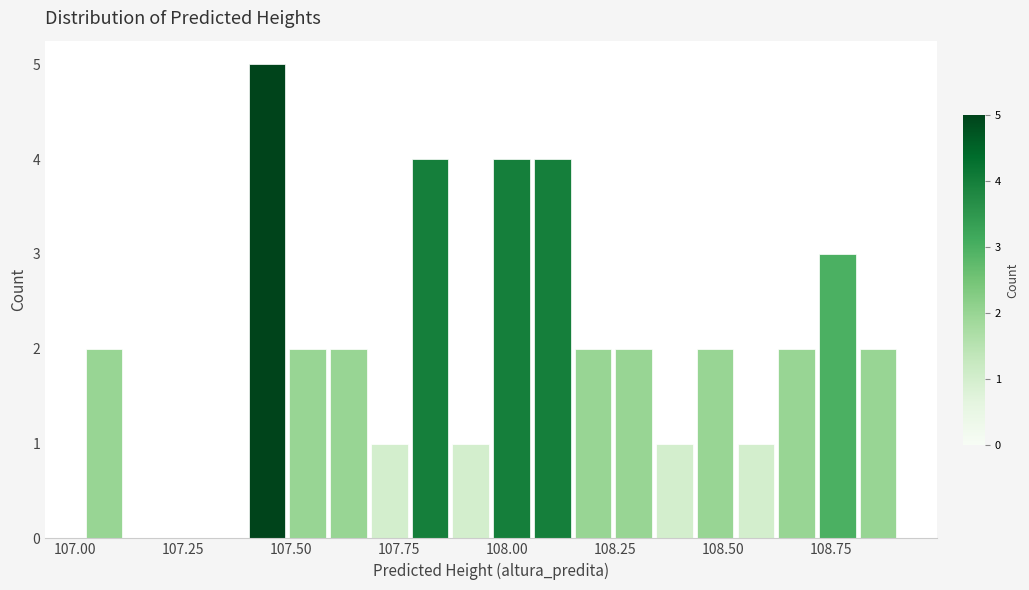

Around what value on the x-axis is the tallest bar? Give the approximate position of its centre, as read against the axis.

107.45